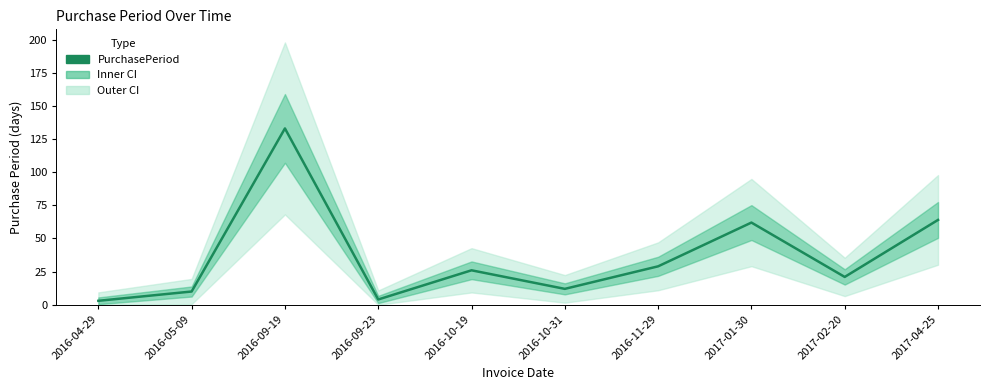

List the labels in order of value, smallest first.

2016-04-29, 2016-09-23, 2016-05-09, 2016-10-31, 2017-02-20, 2016-10-19, 2016-11-29, 2017-01-30, 2017-04-25, 2016-09-19